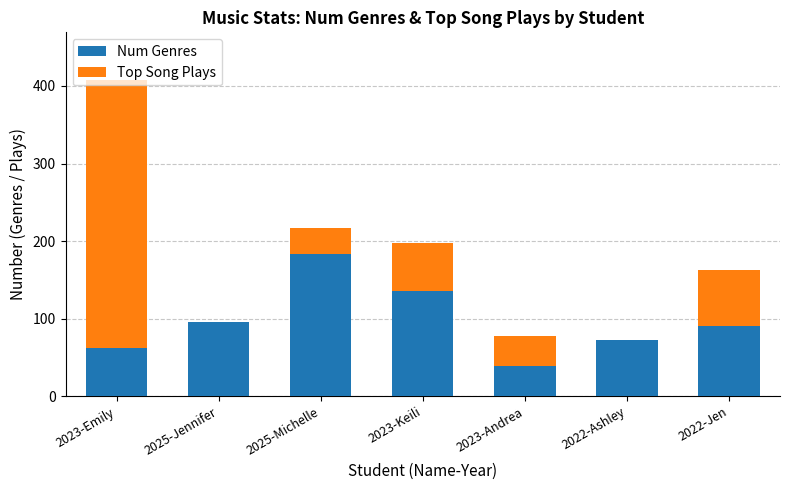

What value does the Num Genres series have at 2022-Ashley?

73